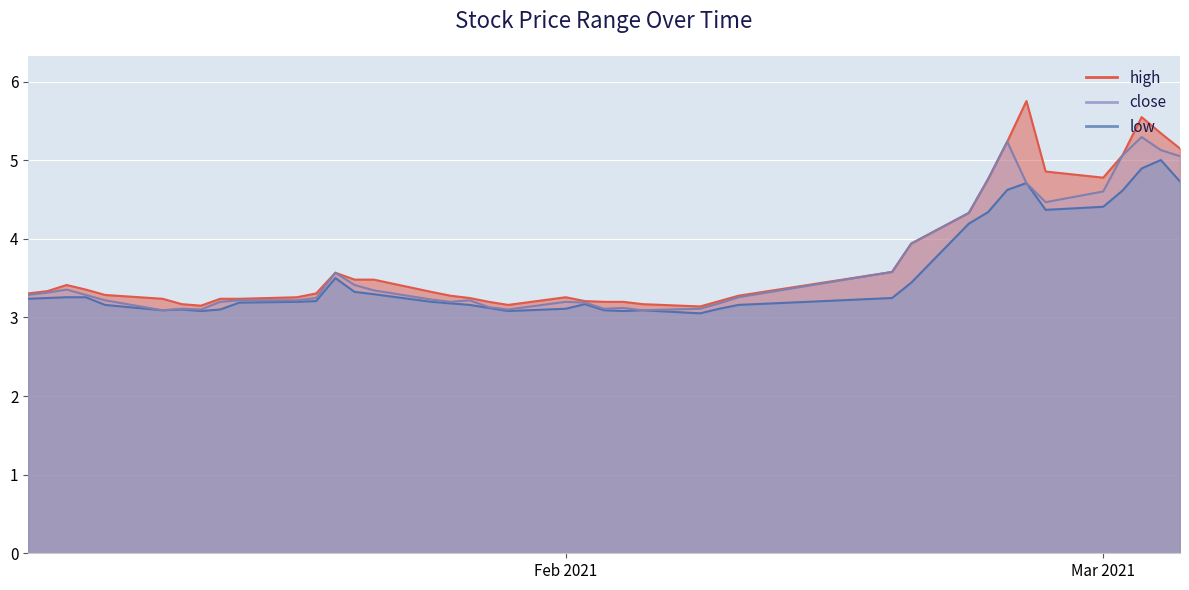

List the series in order of their peak value, highest first.

high, close, low